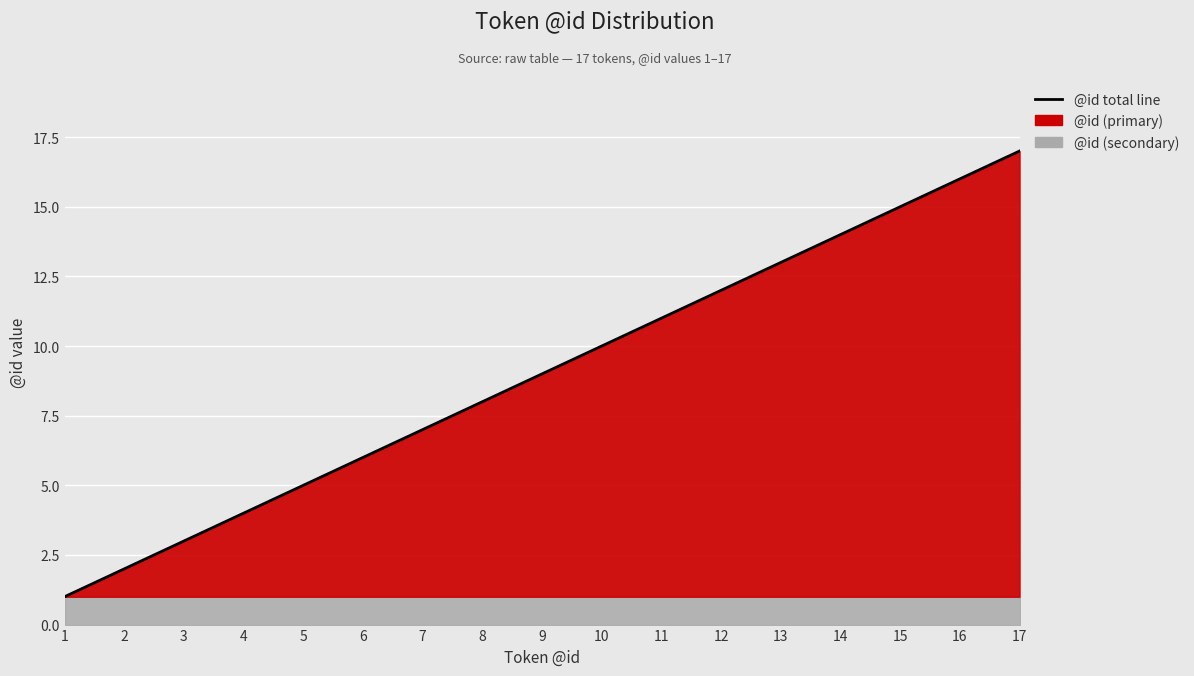

The chart shows a value of 24 at 14. True or false?

False